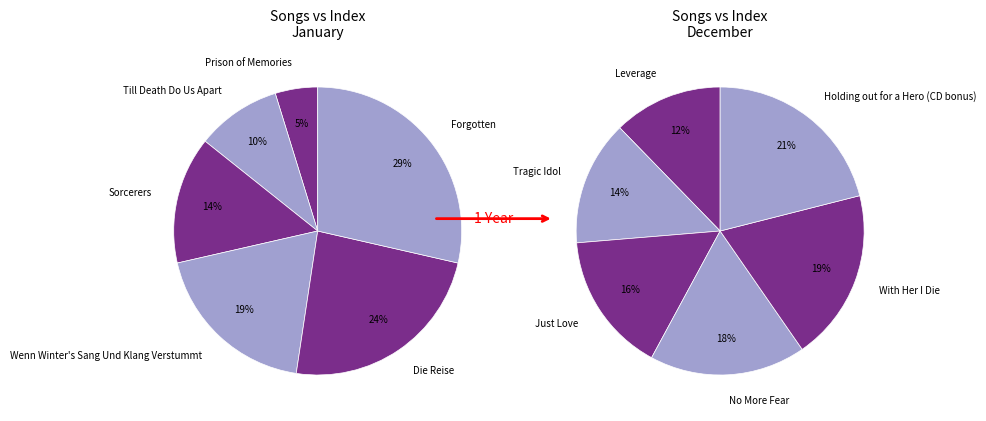

Between Till Death Do Us Apart and Leverage, which is larger?

Leverage